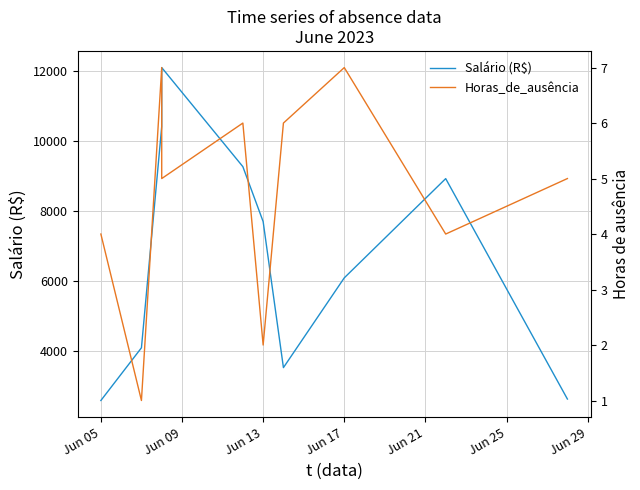

True or false: Horas_de_ausência and Salário (R$) cross at least once.

False